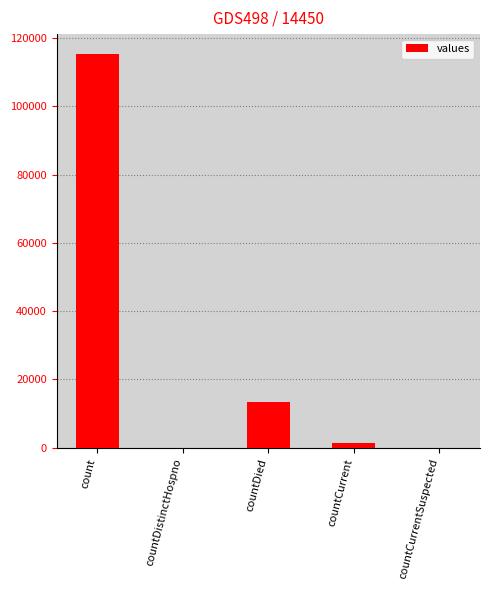

Reading left to right, list all the values displayed in this chart.

115379	0	13343	1383	0